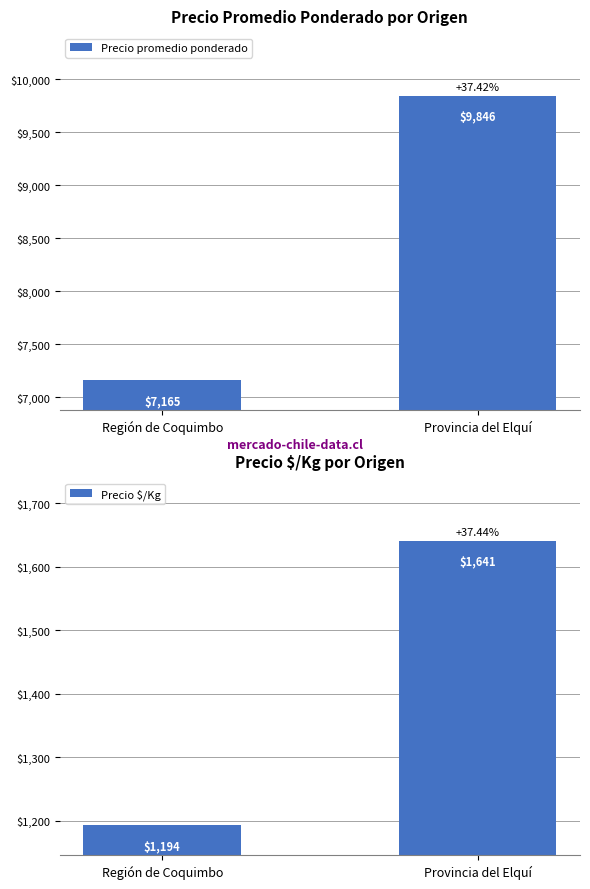

Between Región de Coquimbo and Provincia del Elquí, which is larger?

Provincia del Elquí